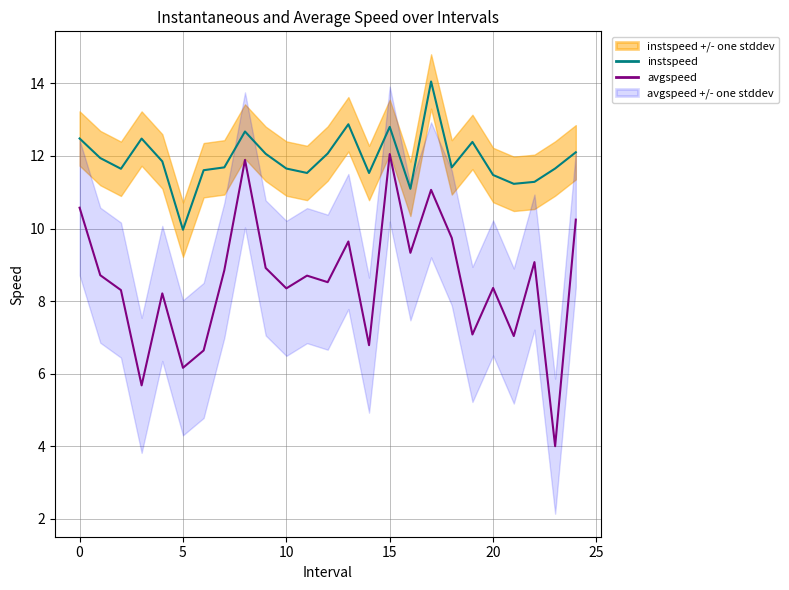

In avgspeed, how many points are higher than both neighbors (excluding endpoints)?

8